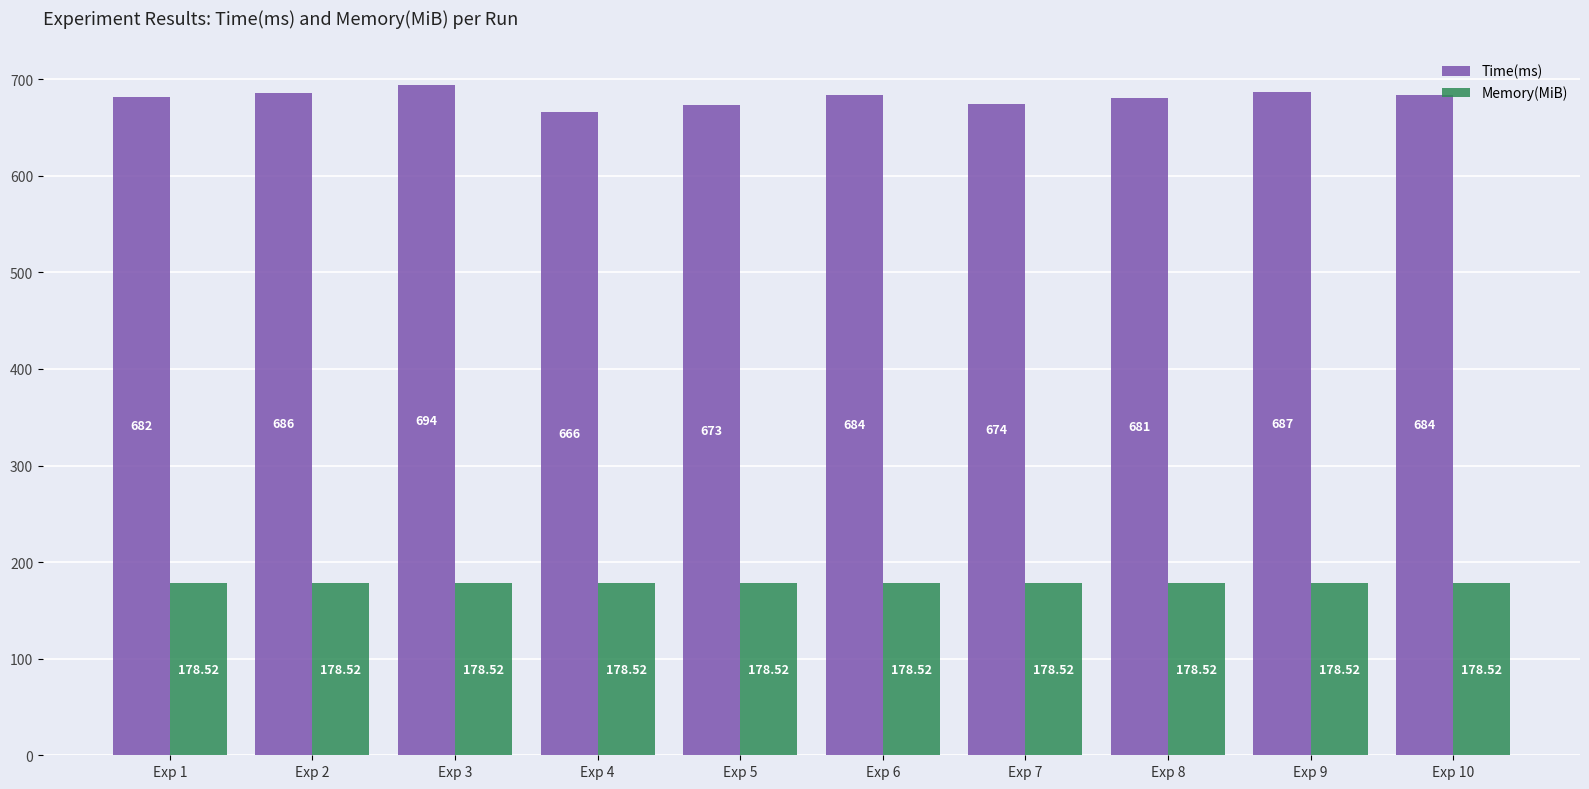

What is the difference between the second highest and second lowest values in the Time(ms) series?

14.0